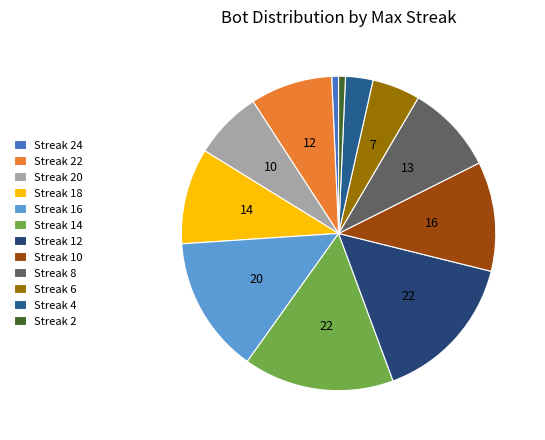

Does any single category account for the majority?

No